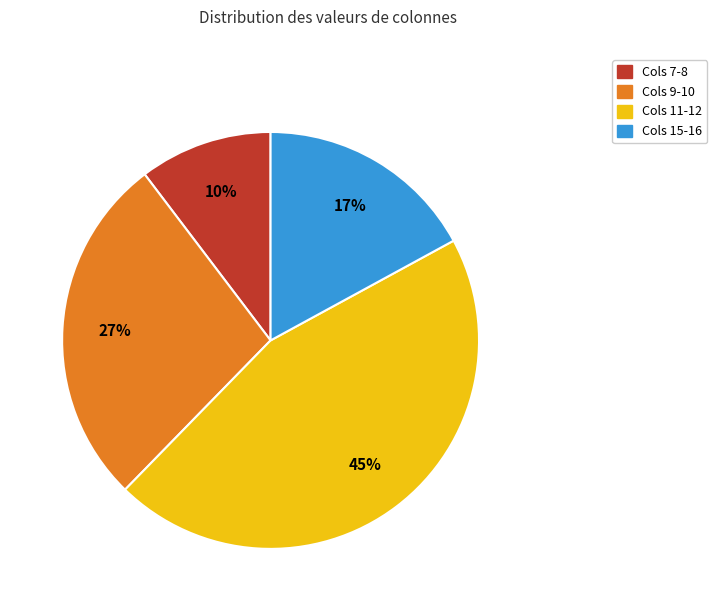

To the nearest percent, what is the difference between the largest and smallest slice percentages?

35%